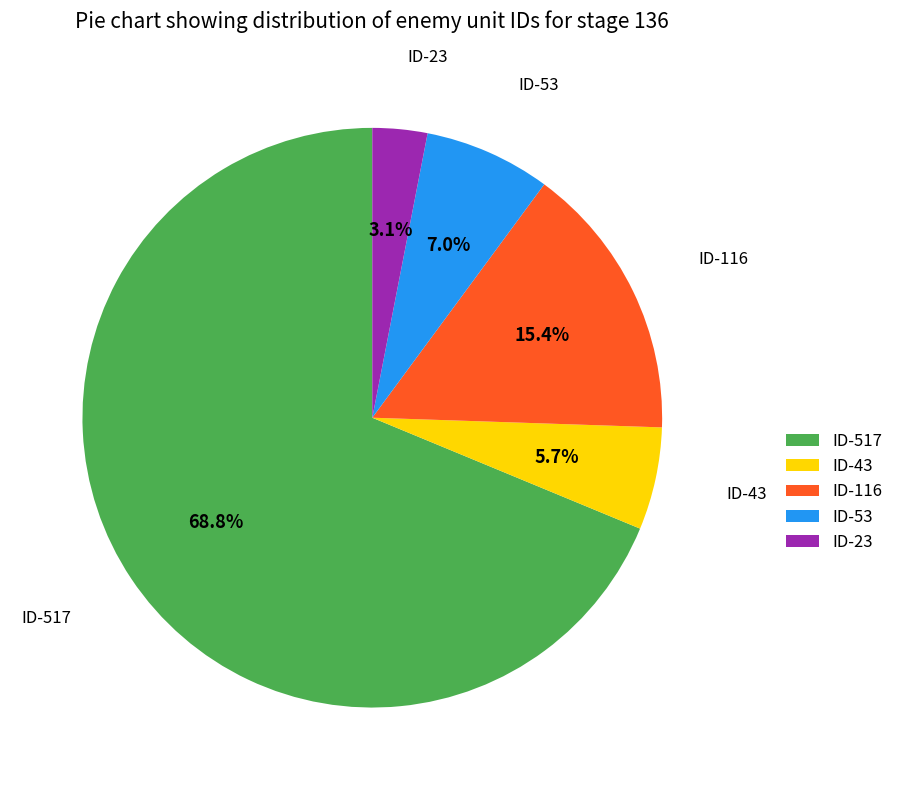

What is the smallest slice in the pie chart?

ID-23